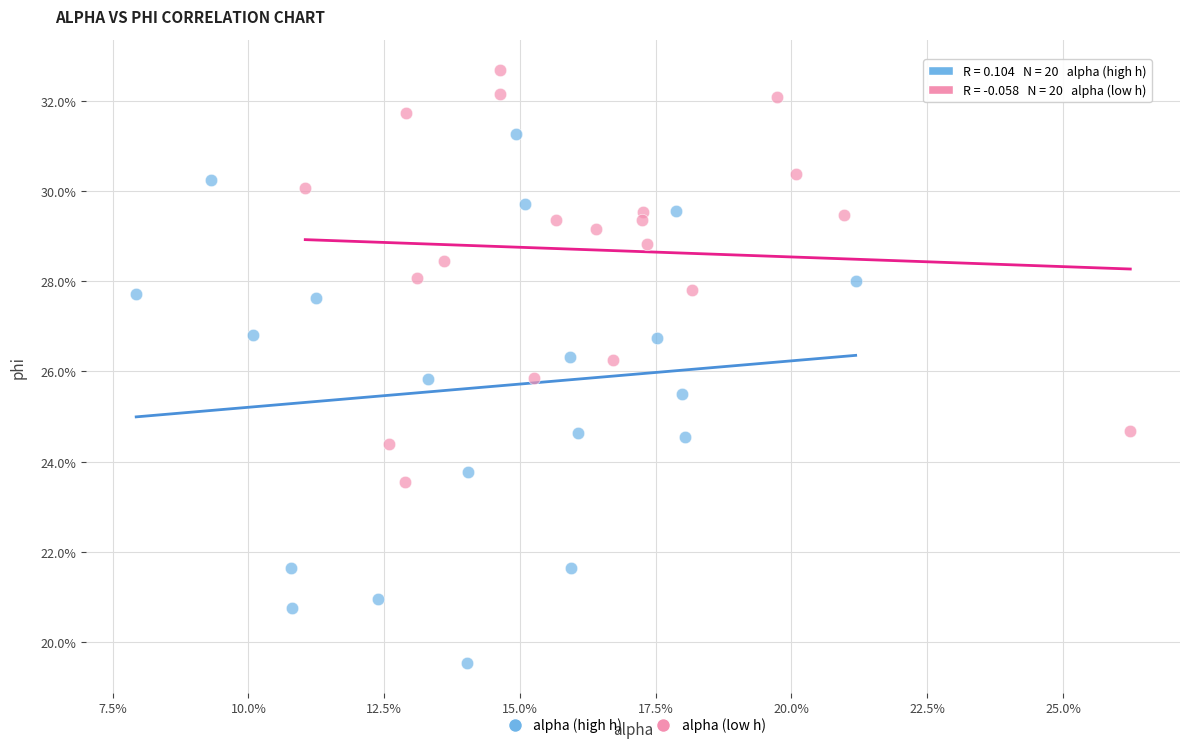

What are all the series names shown in the legend?

alpha (high h), alpha (low h)